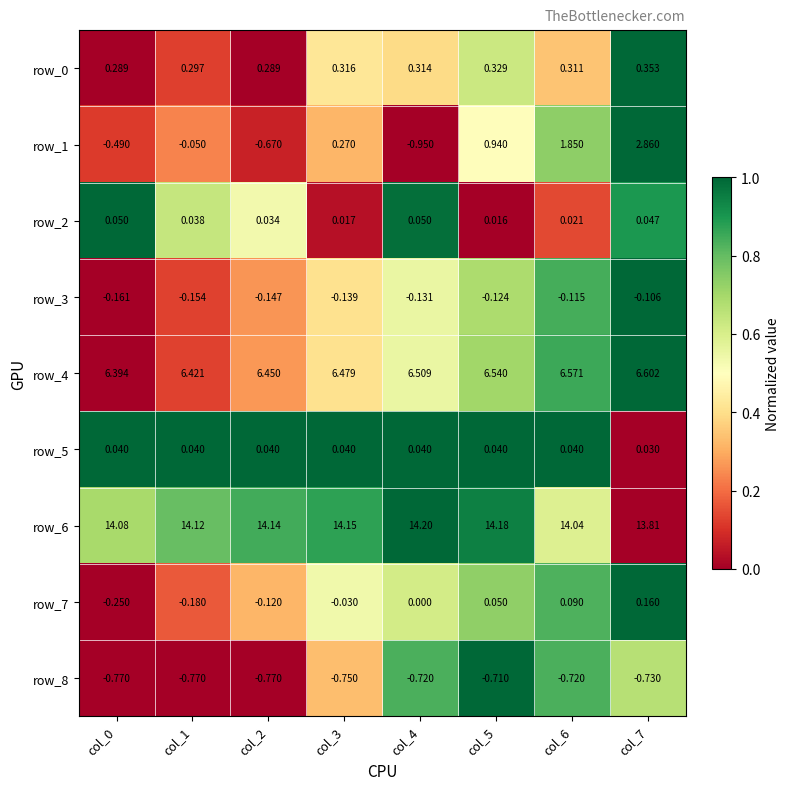

Is the value of row_2 at col_5 greater than the value of row_0 at col_6?

No